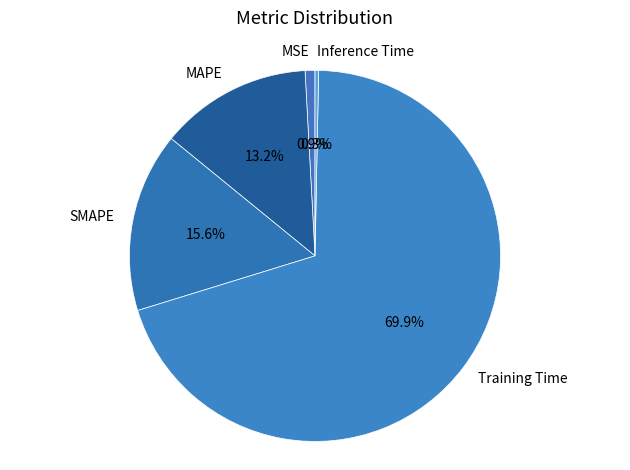

Which has a higher value, SMAPE or Inference Time?

SMAPE